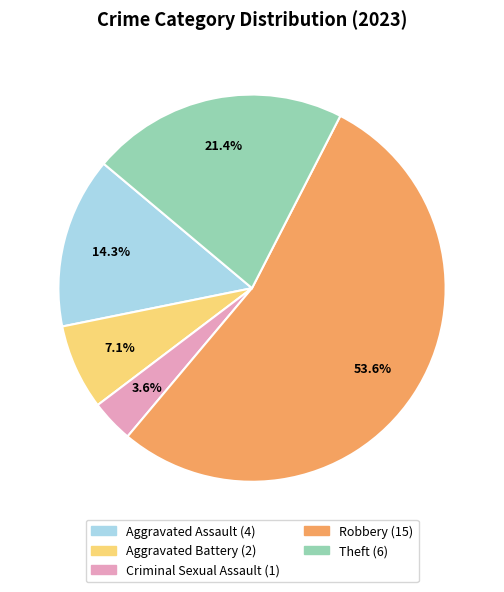

Which category has the biggest portion of the pie?

Robbery